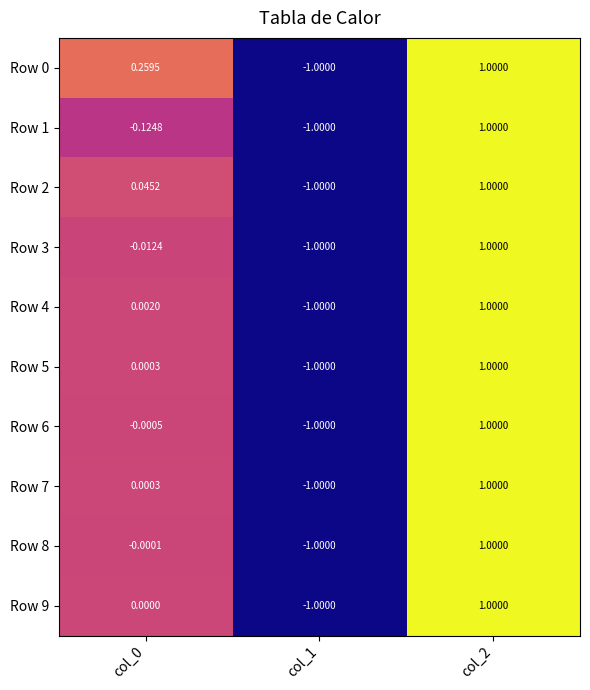

Is the value of Row 2 at col_0 greater than the value of Row 0 at col_0?

No